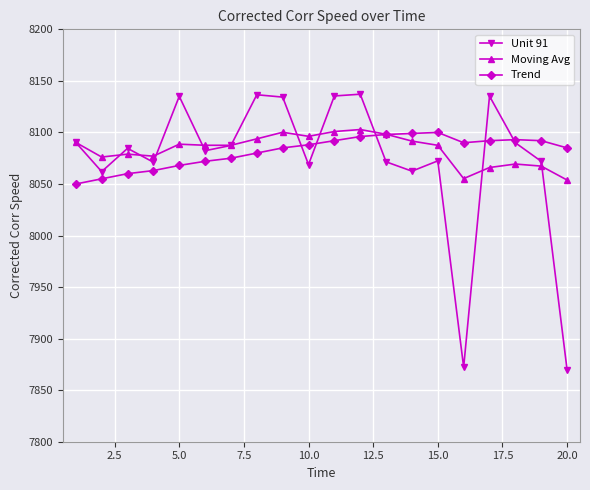

How many lines are shown in the chart?

3